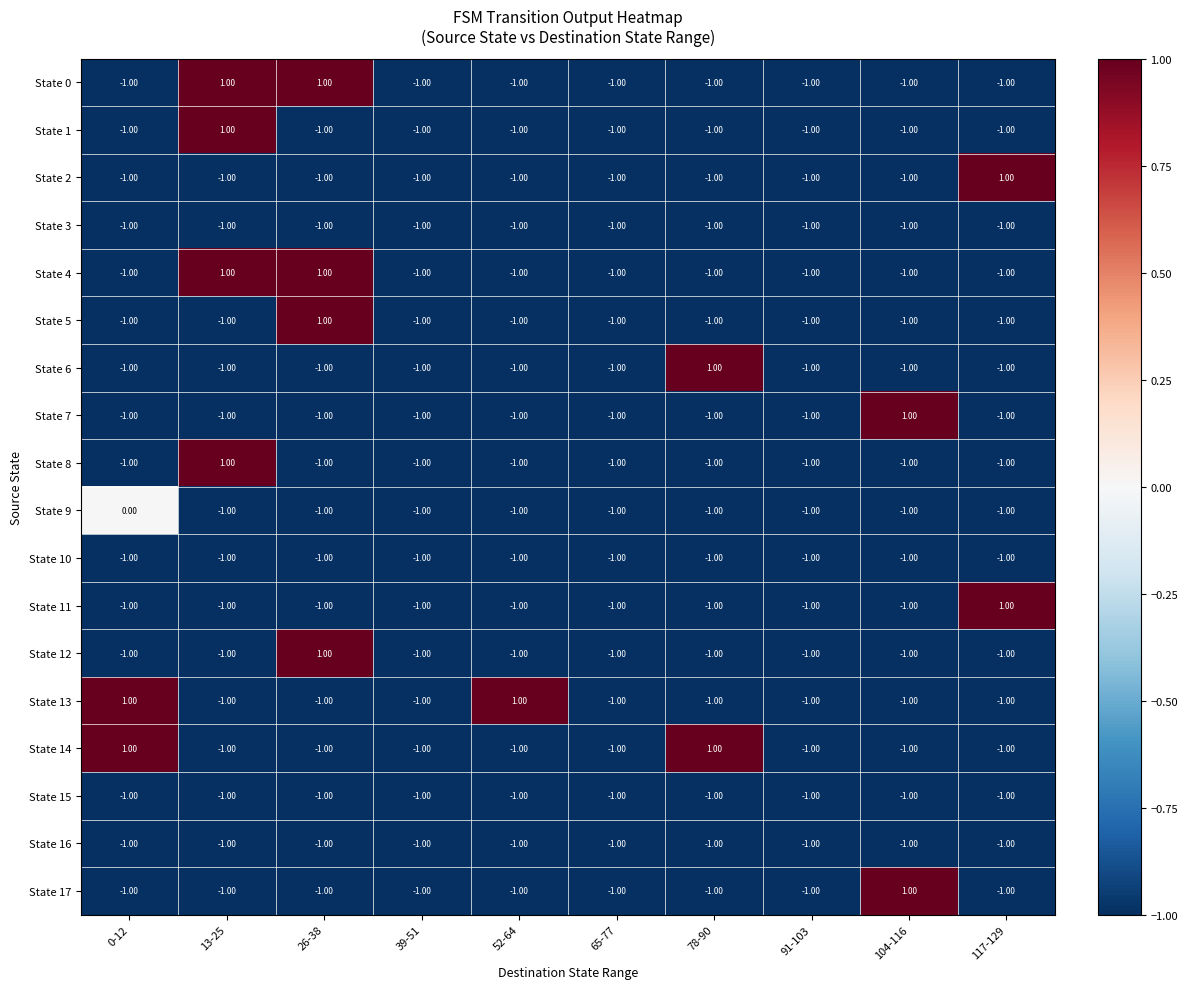

What is the total value across all series at 13-25?

-10